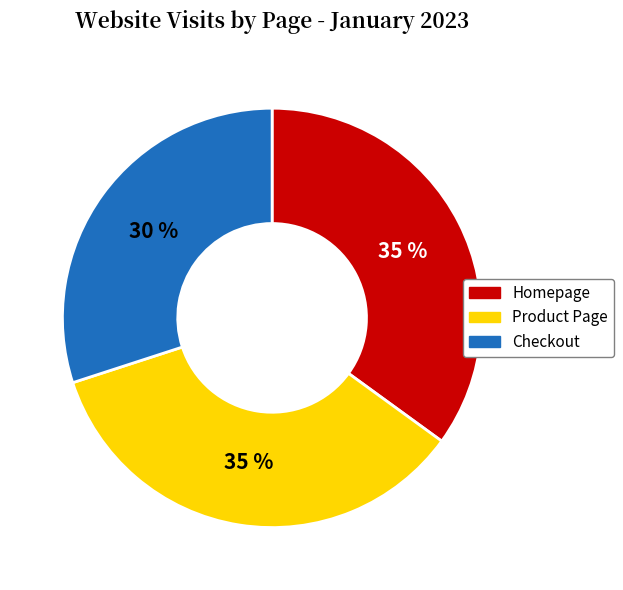

Is there any slice that represents more than half of the pie?

No